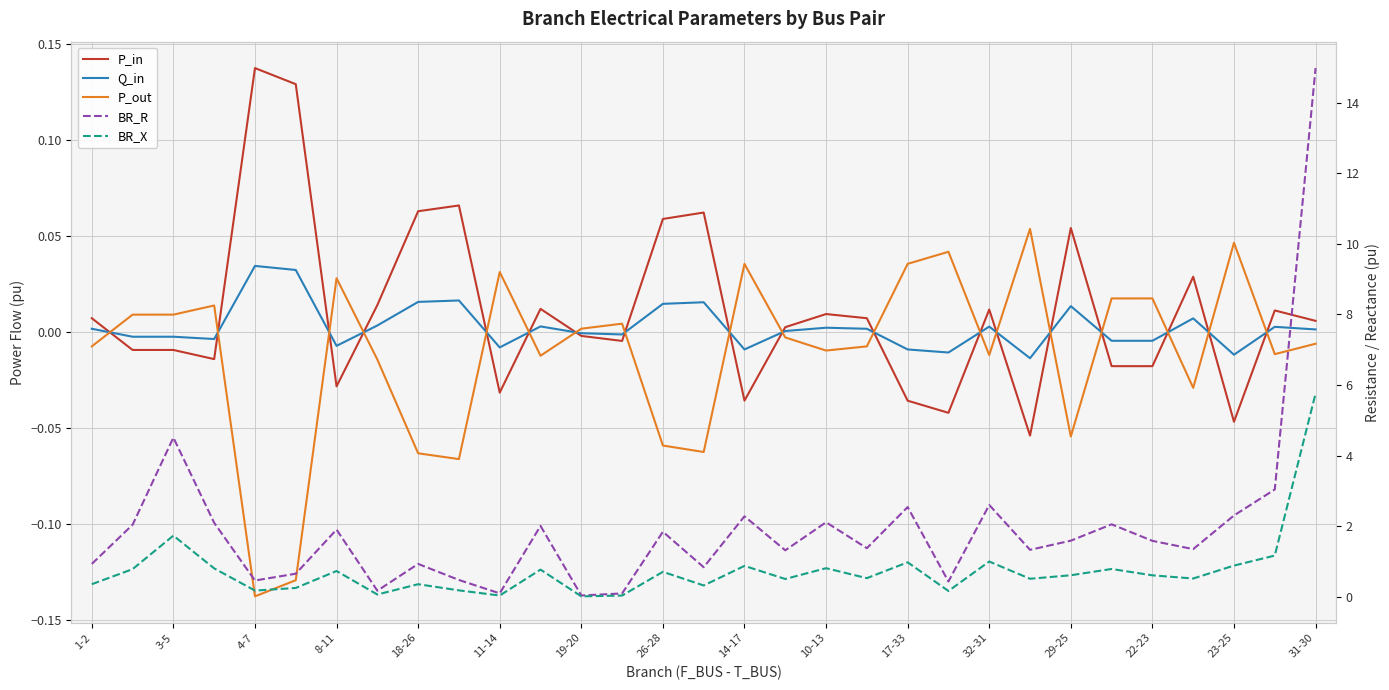

What is the label of the 26th point from the left?

25